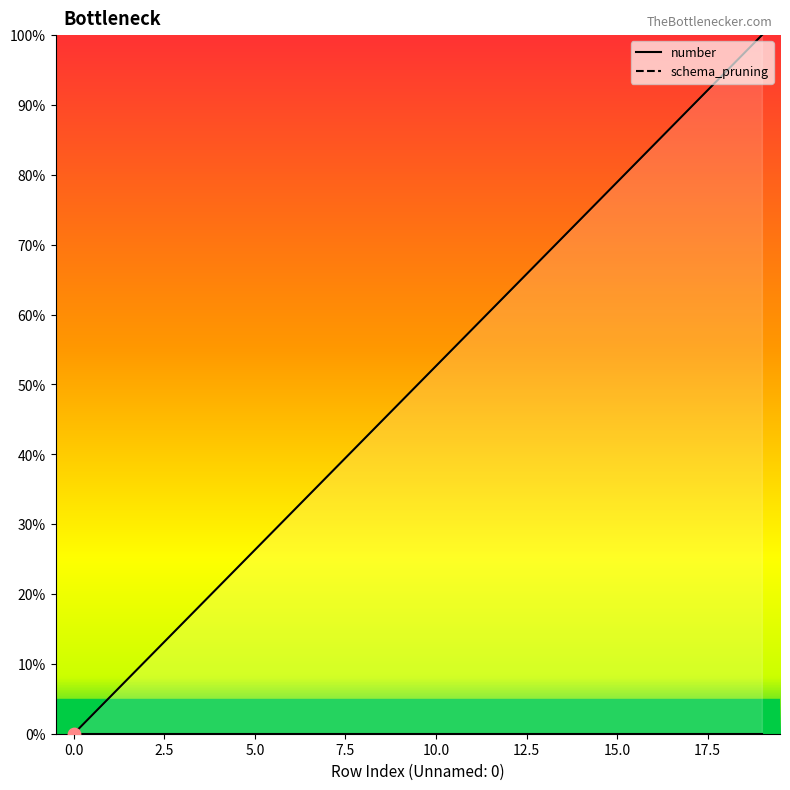

Between 13 and 19, which is larger?

19